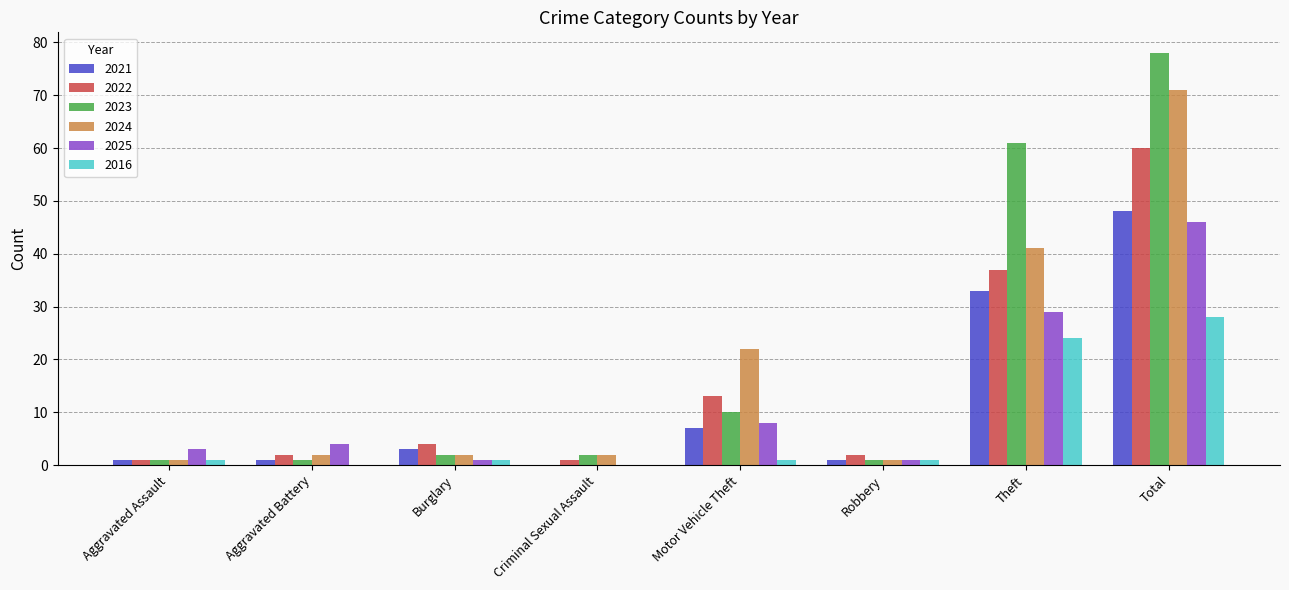

What is the sum of all 2016 values?

56